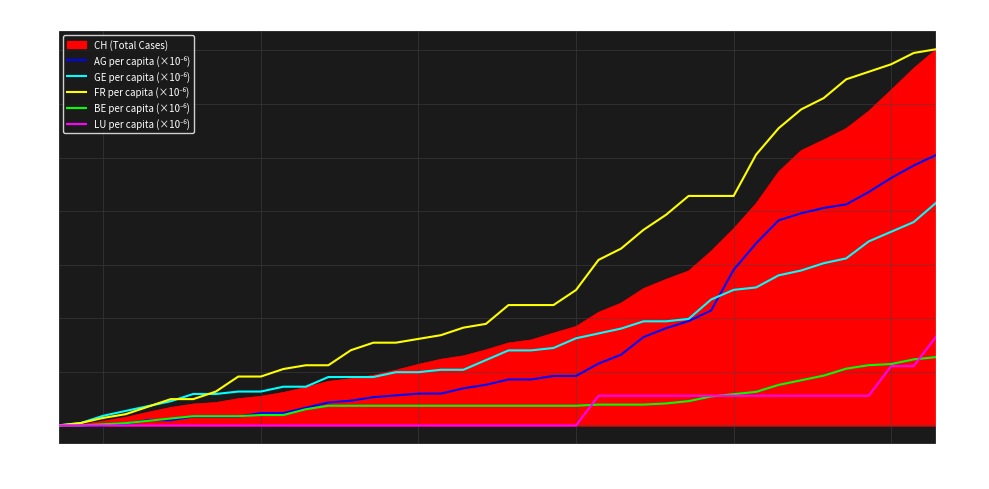

At which category does the chart reach its minimum across all series?

06-02